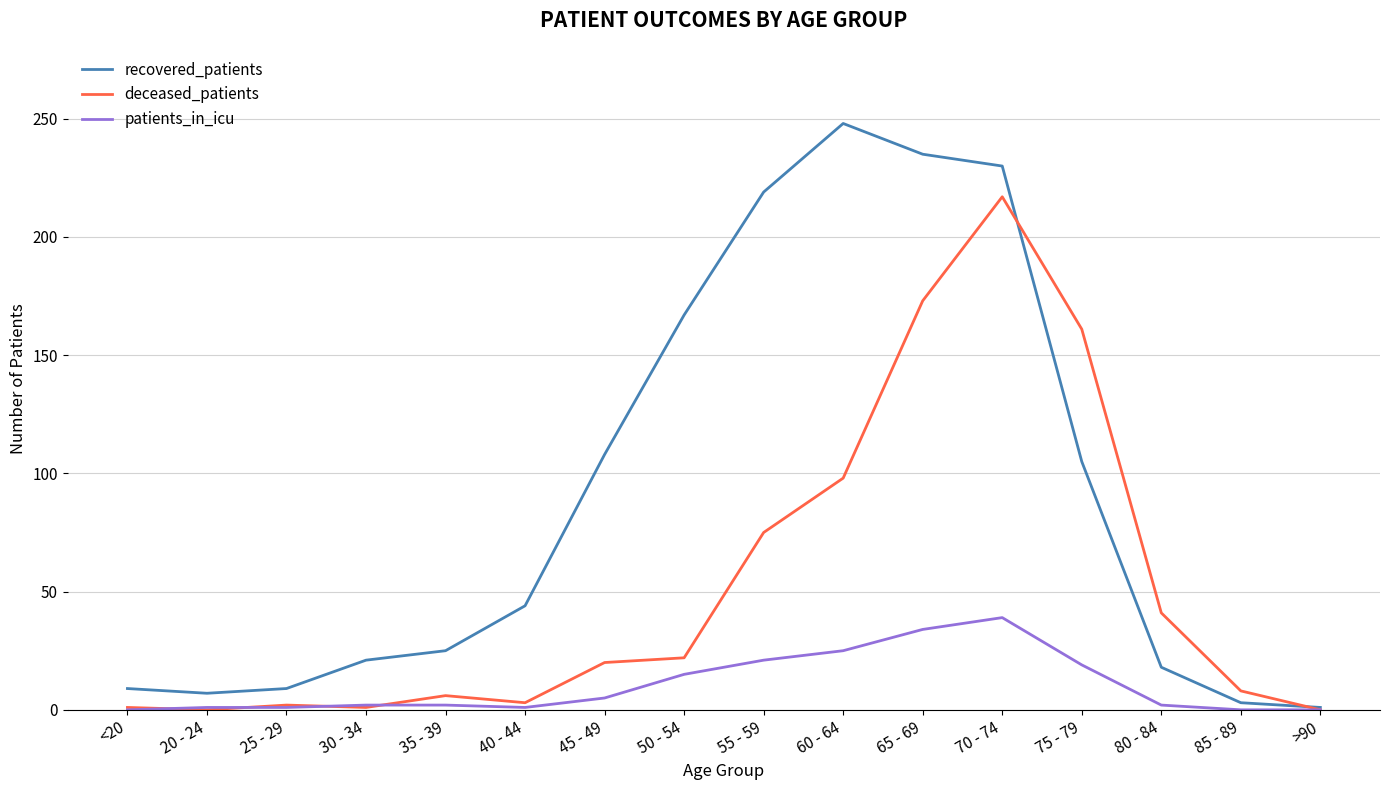

Which series has the largest total across all categories?

recovered_patients